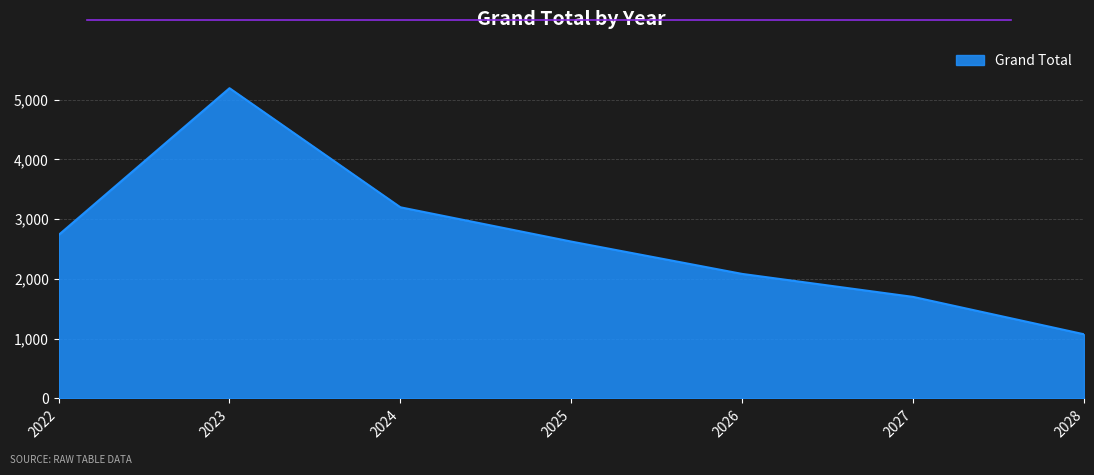

How many interior local peaks (higher than both neighbors) does the data have?

1